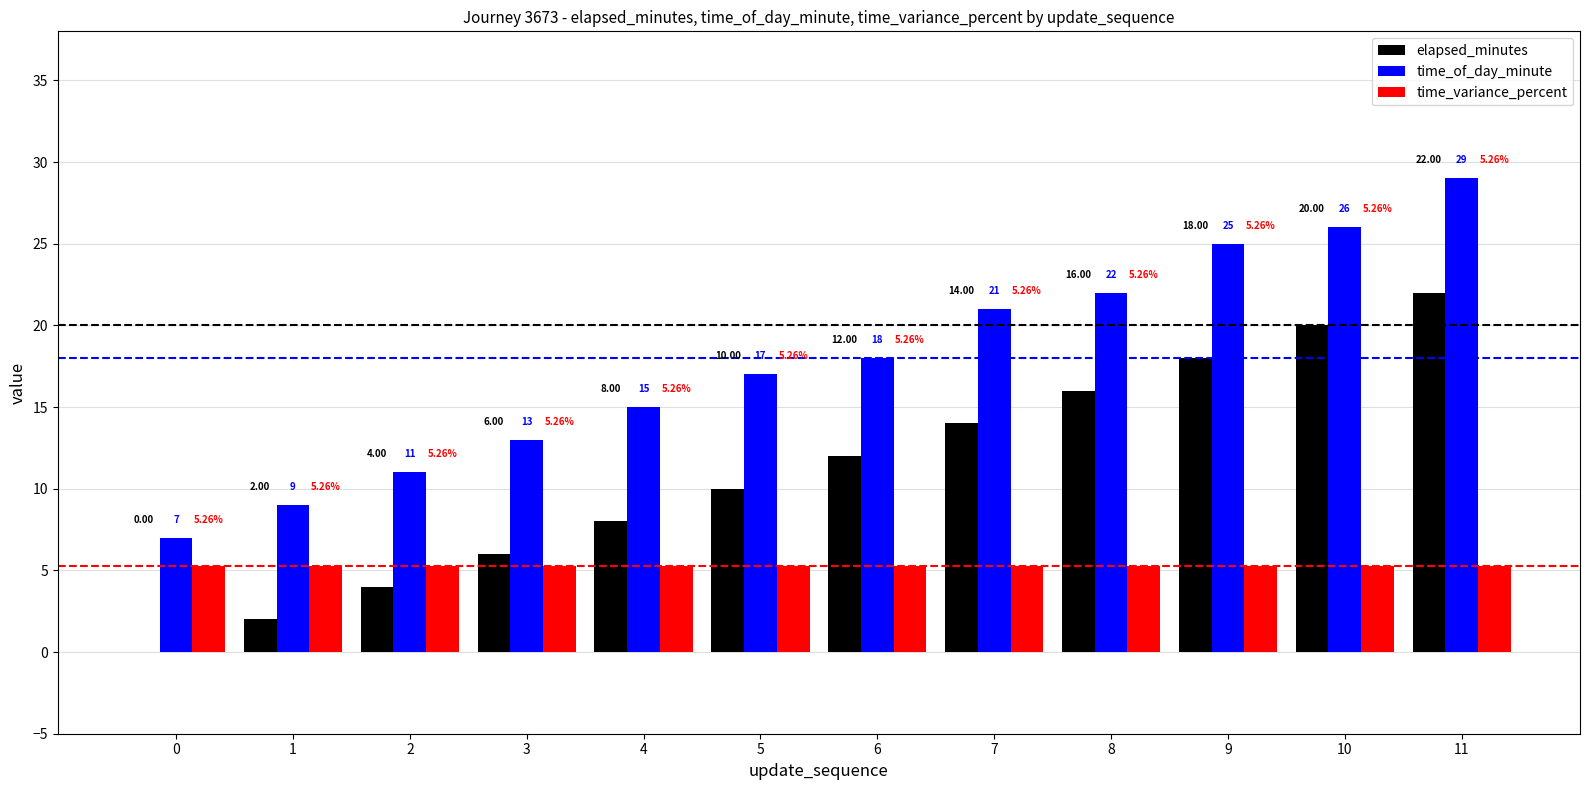

Is the value of elapsed_minutes at 4 greater than the value of time_variance_percent at 11?

Yes